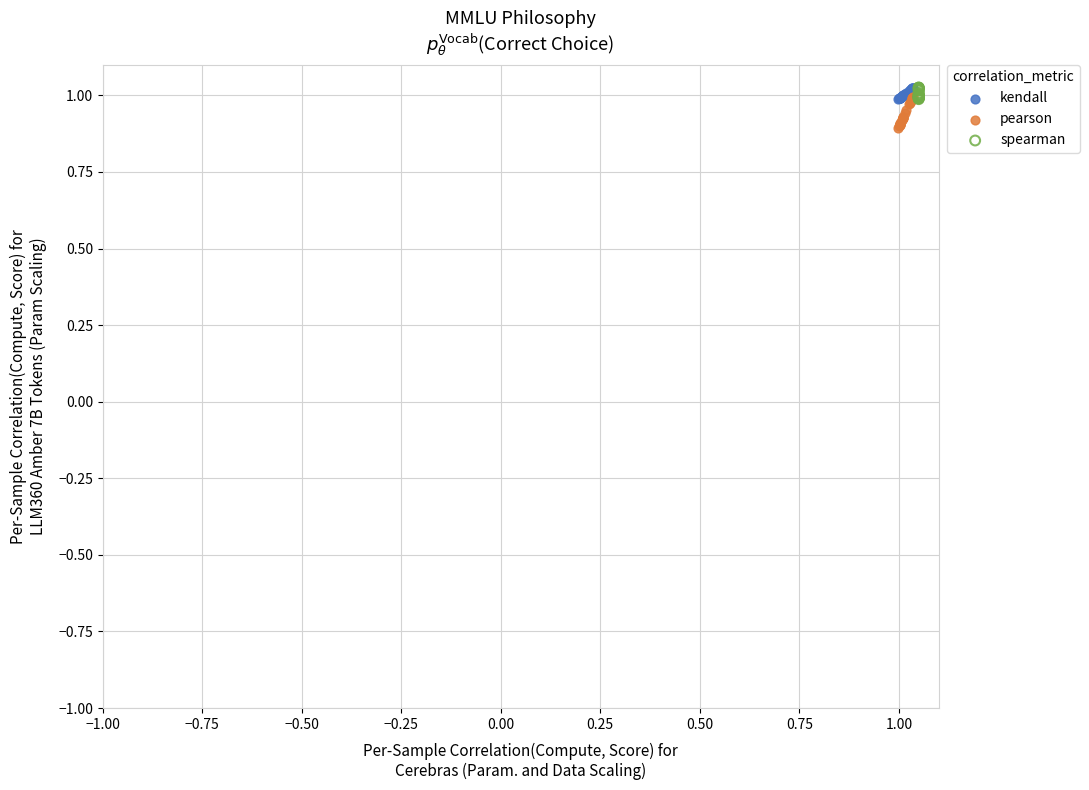

Which series has the largest Y range (max minus min)?

pearson